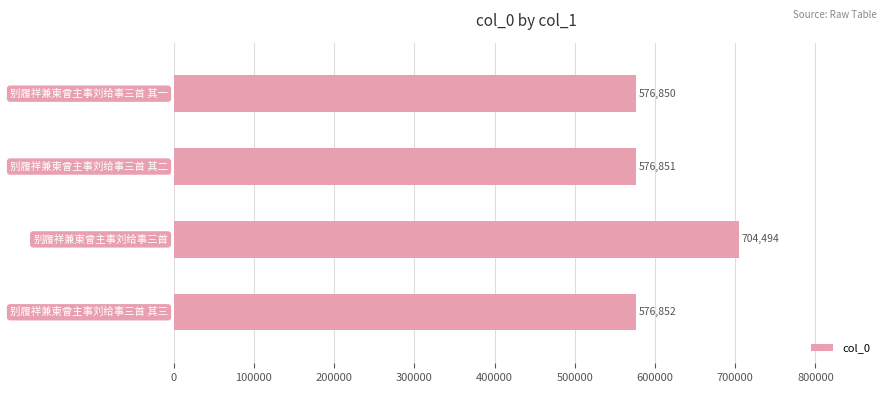

Reading top to bottom, list all the values displayed in this chart.

576850	576851	704494	576852